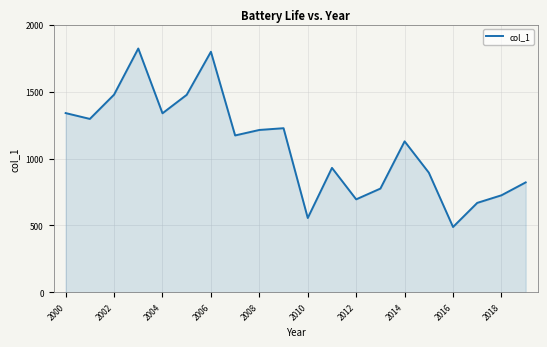

What is the difference between the maximum and minimum values?

1334.5